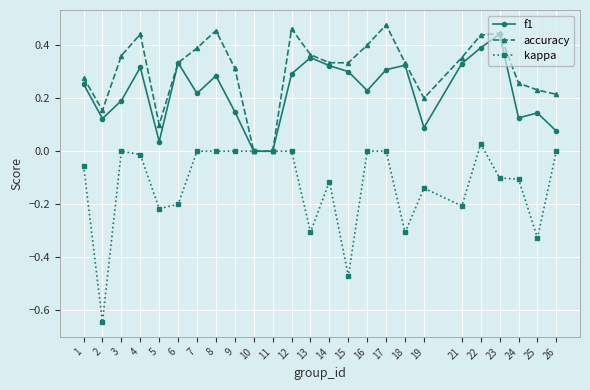

At which label does kappa reach its peak?

22